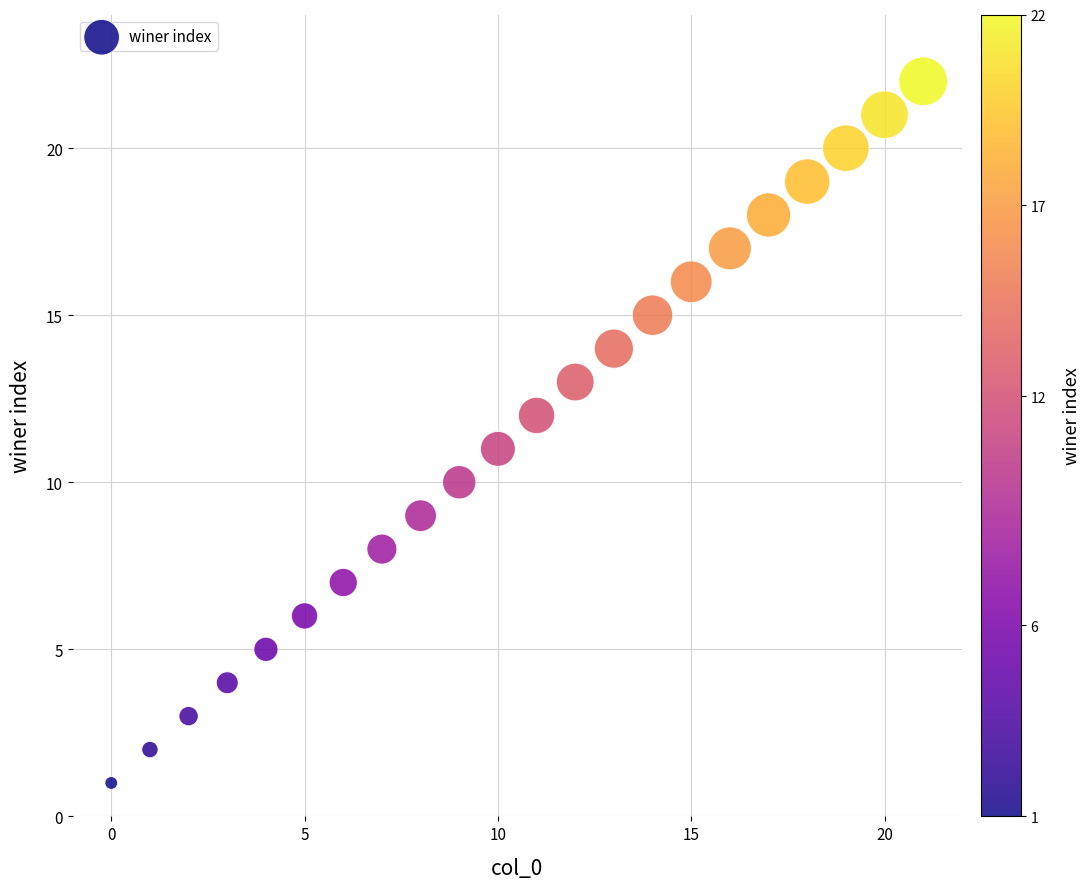

What is the range of Y values (max minus min)?

21